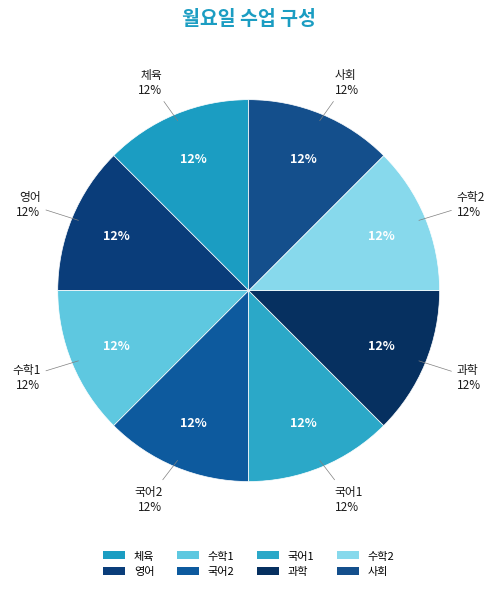

How many segments does this pie chart have?

6